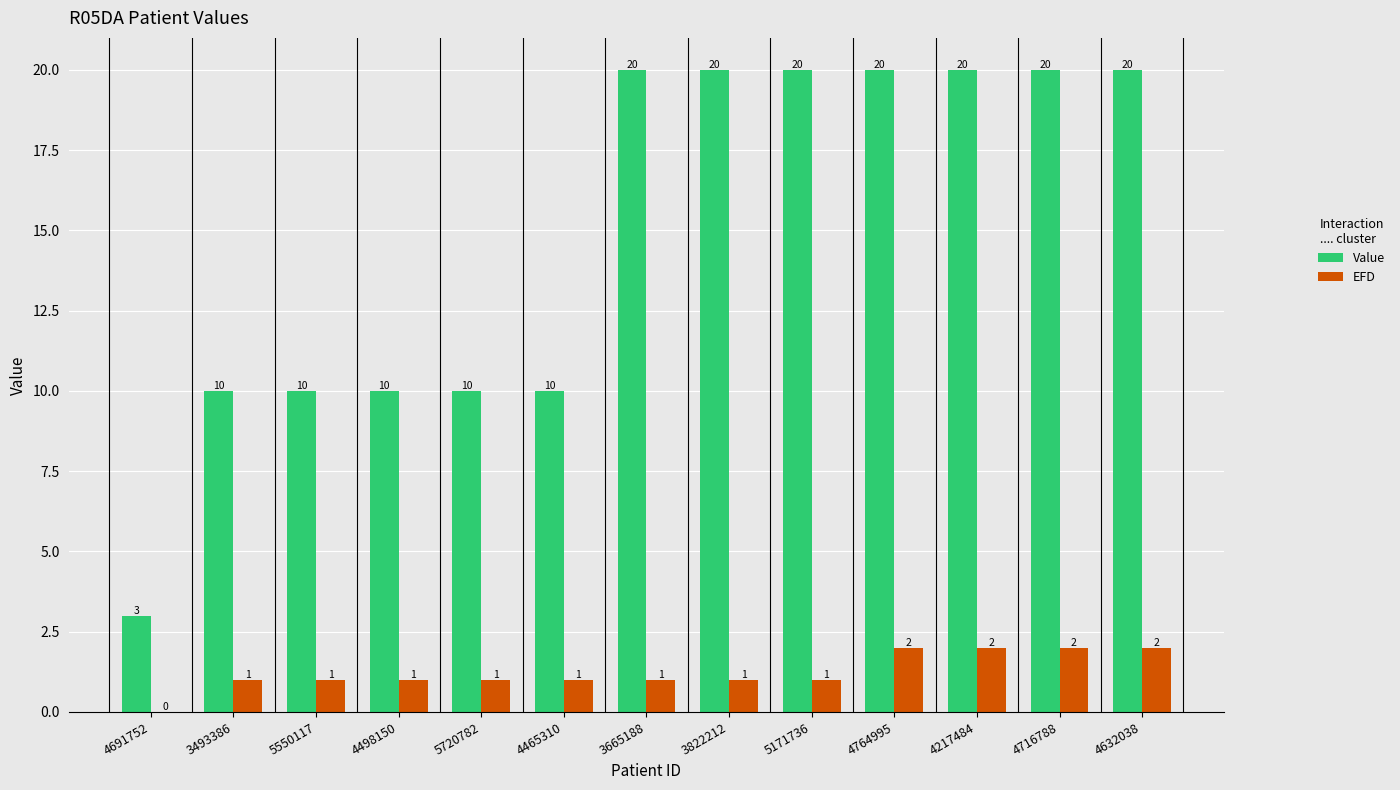

Which series has the largest total across all categories?

Value